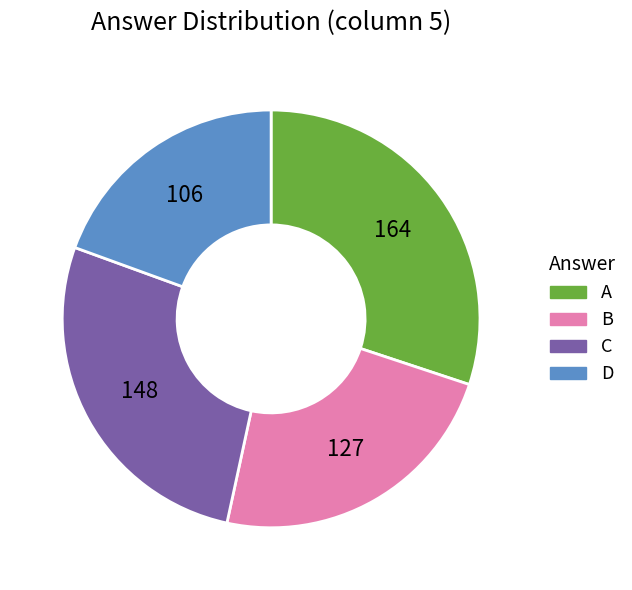

Is it true that B is 33% of the pie?

False